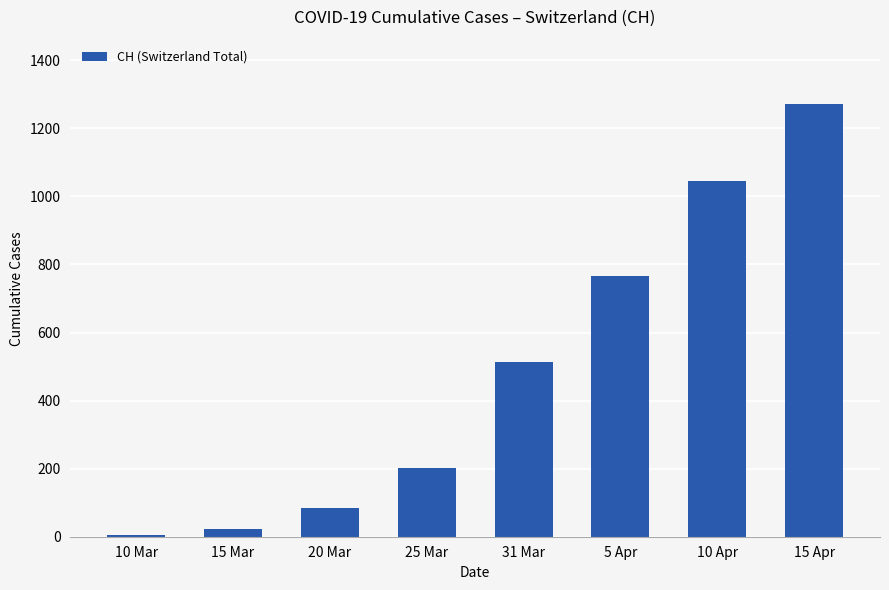

At which category does the chart reach its peak across all series?

15 Apr